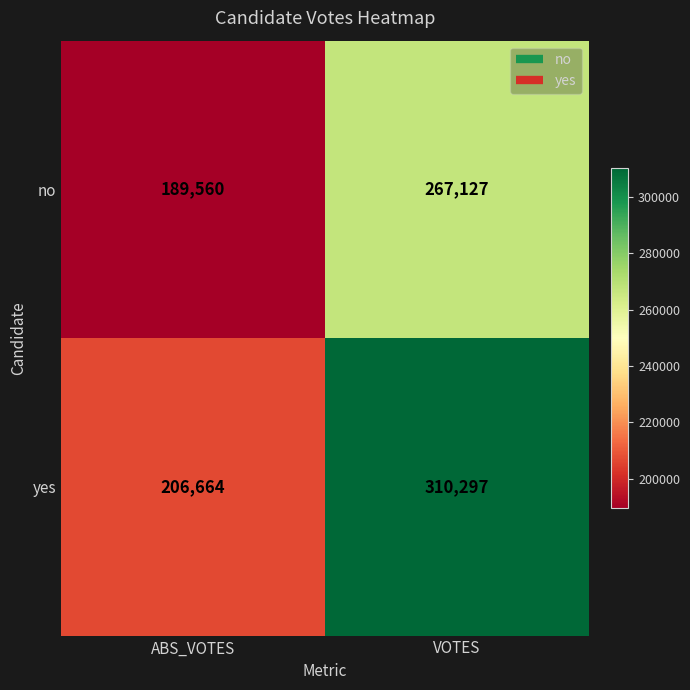

Reading right to left, what are all the values shown in this chart?

no: VOTES=267127	ABS_VOTES=189560
yes: VOTES=310297	ABS_VOTES=206664